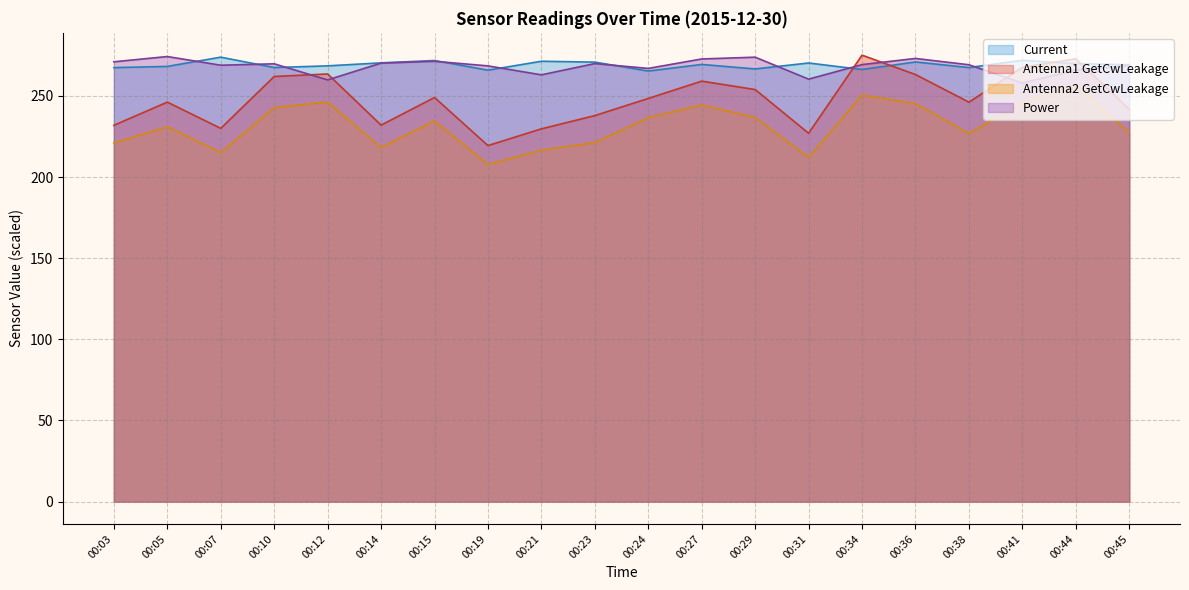

Read the Power value at 00:19.

268.5